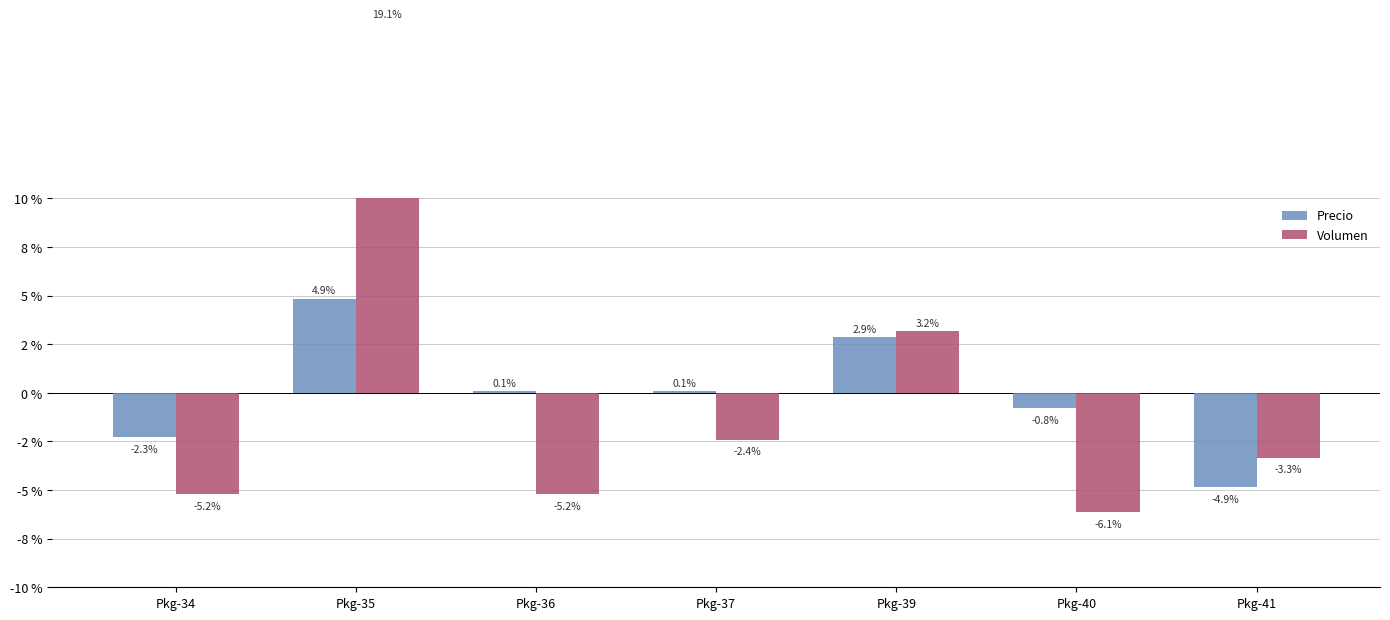

Reading right to left, transcribe all the data shown in this chart.

Precio: -4.9	-0.8	2.9	0.1	0.1	4.9	-2.3
Volumen: -3.3	-6.1	3.2	-2.4	-5.2	19.1	-5.2